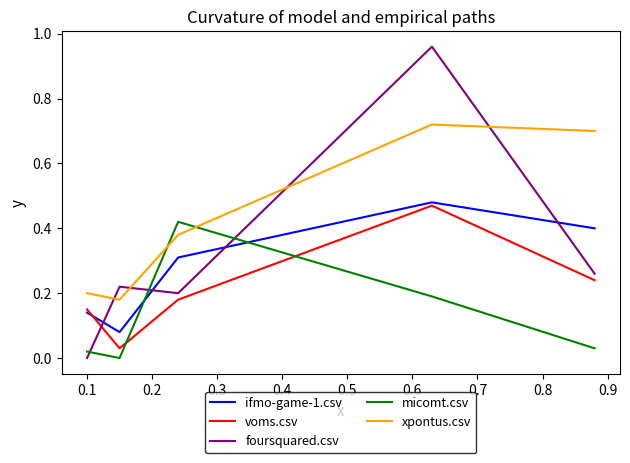

True or false: micomt.csv and voms.csv intersect in this chart.

True